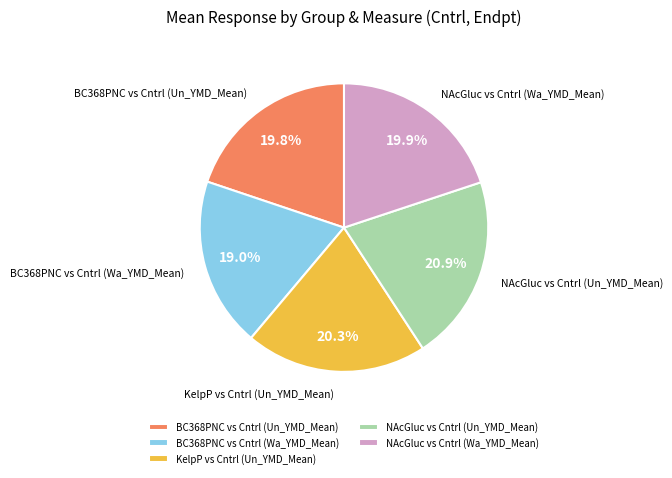

Which slice is the smallest?

BC368PNC vs Cntrl (Wa_YMD_Mean)